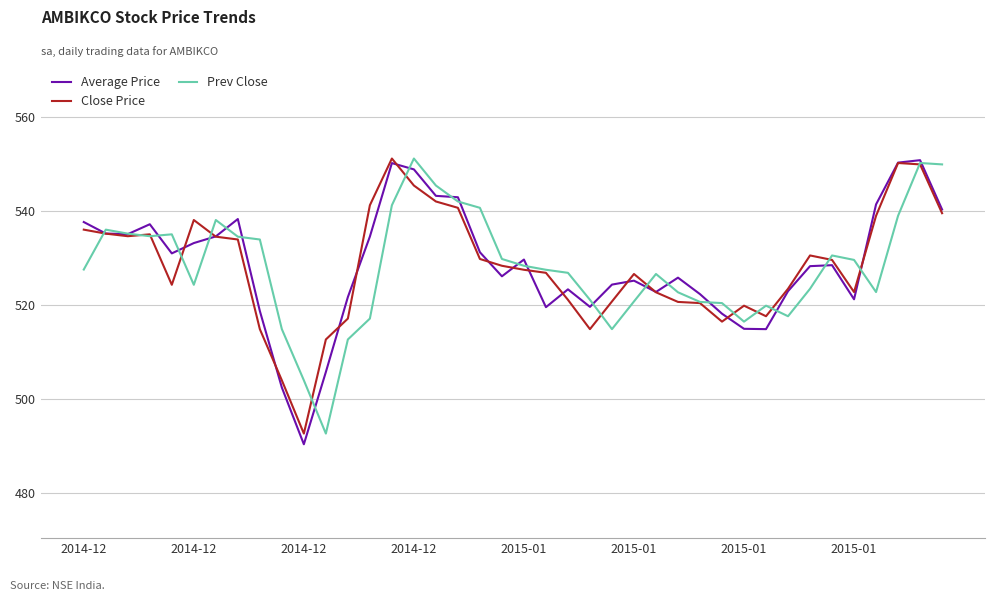

How many values in the Close Price series exceed 528?

20